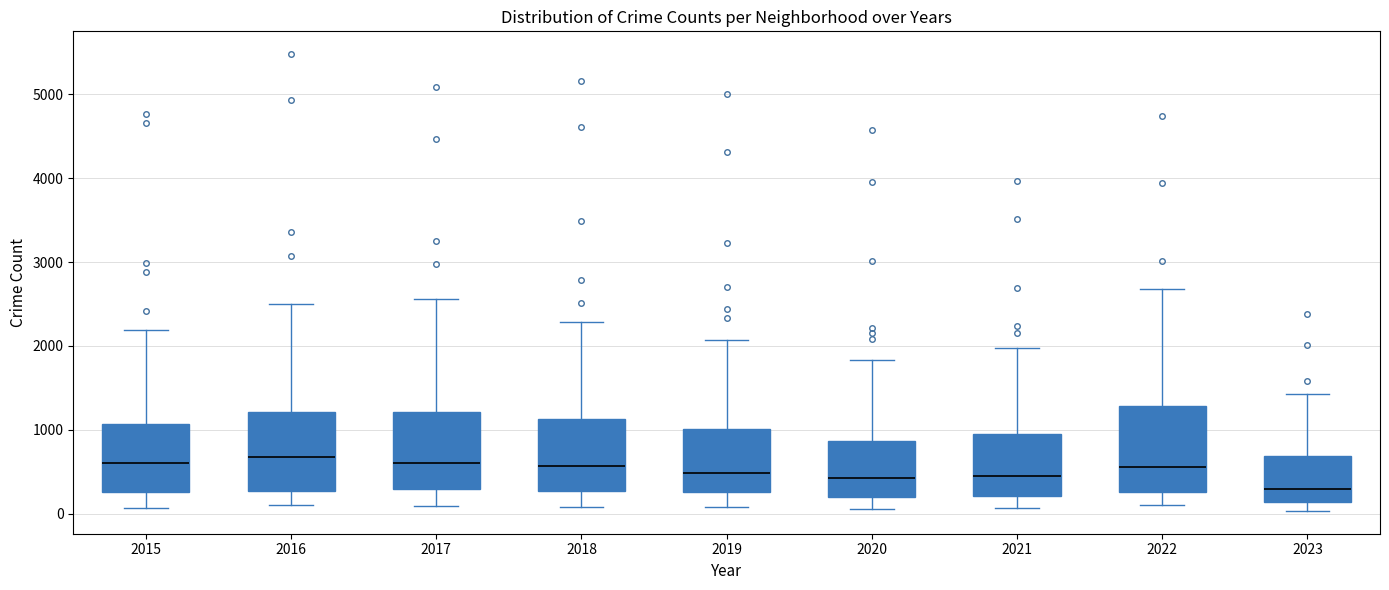

Reading left to right, transcribe this box plot: for each box, give where its median line is, the range the box spans, and where its two whiskers end, as read against the y-axis. The values are not printed on the chart, so give them approximately, as read against the axis.

2015: median 600, box 300 to 1100, whiskers 100 to 2200
2016: median 700, box 300 to 1200, whiskers 100 to 2500
2017: median 600, box 300 to 1200, whiskers 100 to 2600
2018: median 600, box 300 to 1100, whiskers 100 to 2300
2019: median 500, box 300 to 1000, whiskers 100 to 2100
2020: median 400, box 200 to 900, whiskers 100 to 1800
2021: median 500, box 200 to 900, whiskers 100 to 2000
2022: median 600, box 300 to 1300, whiskers 100 to 2700
2023: median 300, box 100 to 700, whiskers 0 to 1400